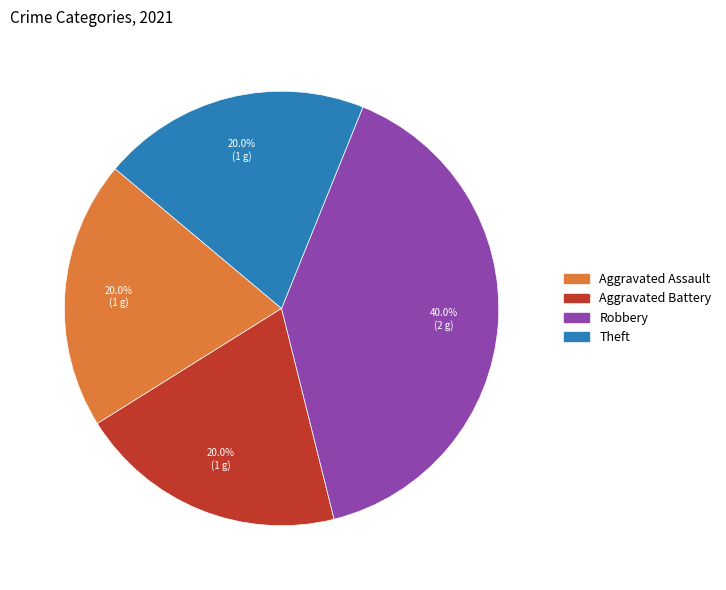

Approximately how many times larger is the value at Aggravated Battery compared to Aggravated Assault?

1.0